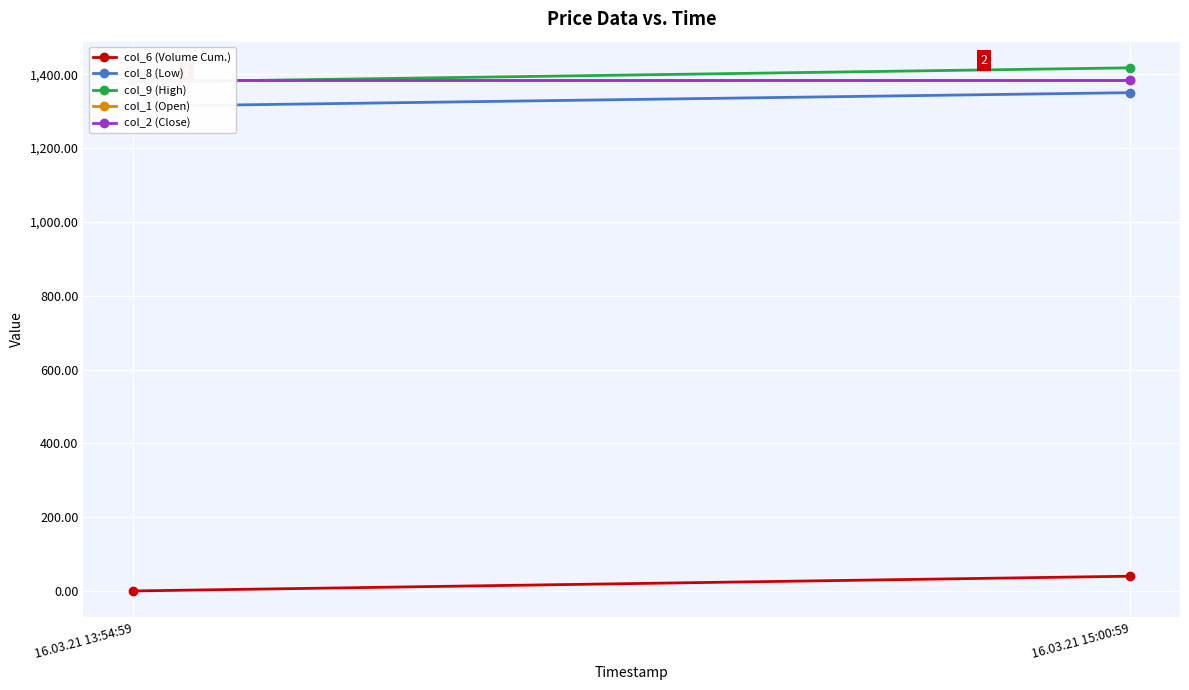

Which series has the widest spread of values?

col_6 (Volume Cum.)